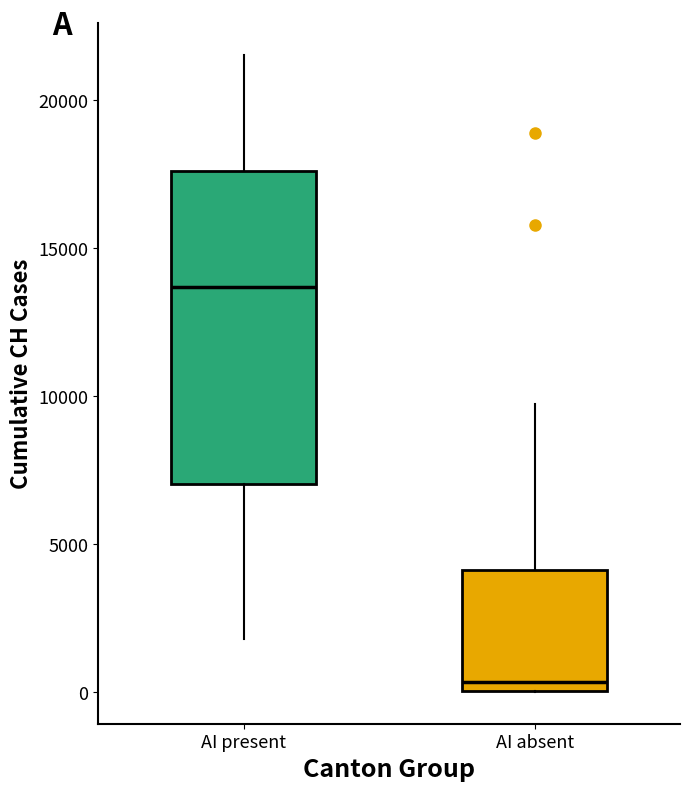

Reading left to right, read every box against the y-axis: the position of its median line, the range the box covers, and the ends of its whiskers. The values are not printed on the chart, so give them approximately, as read against the axis.

AI present: median 13500, box 7000 to 17500, whiskers 2000 to 21500
AI absent: median 500, box 0 to 4000, whiskers 0 to 9500